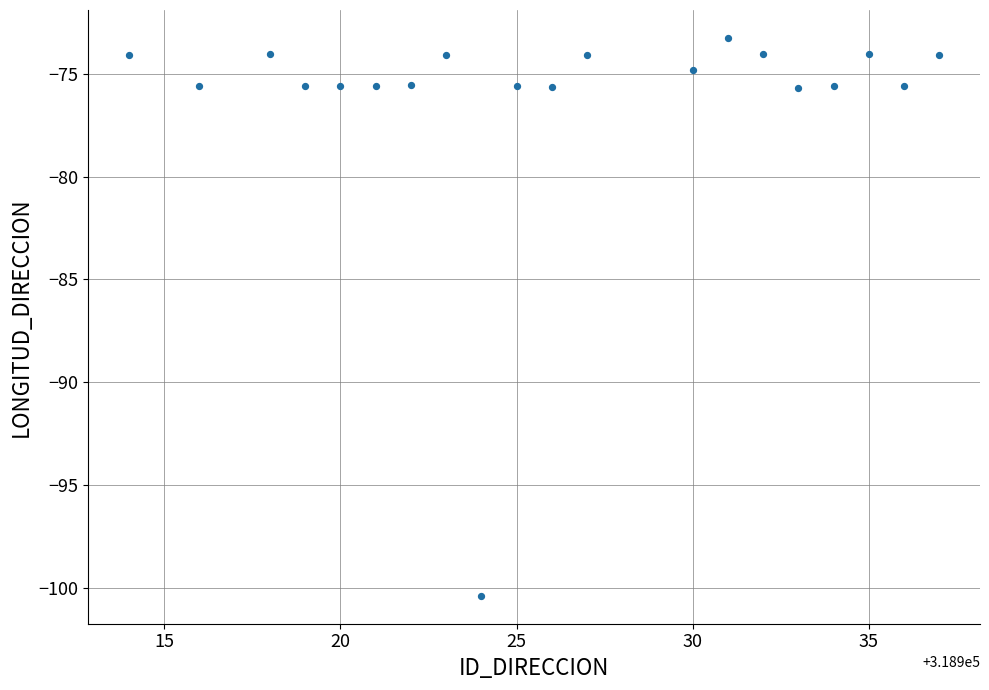

What is the range of Y values (max minus min)?

27.1